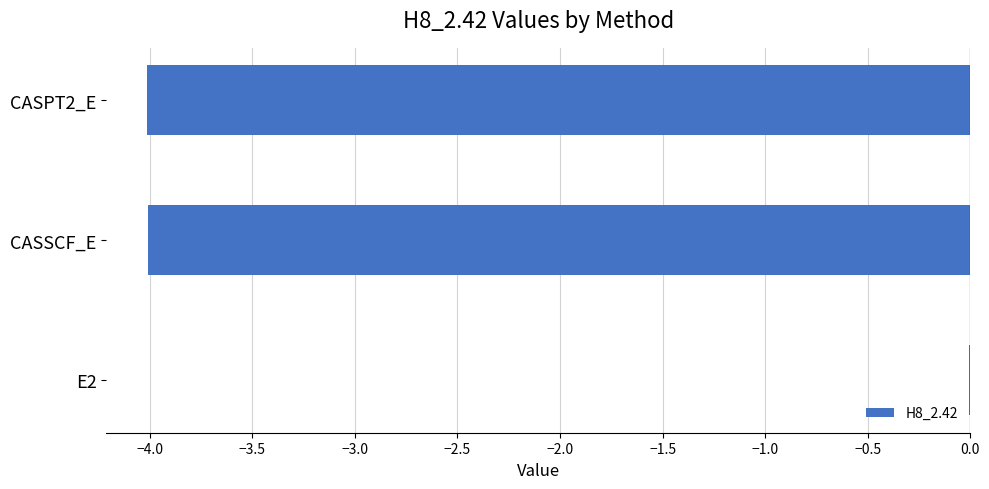

What is the sum of all values?

-8.0